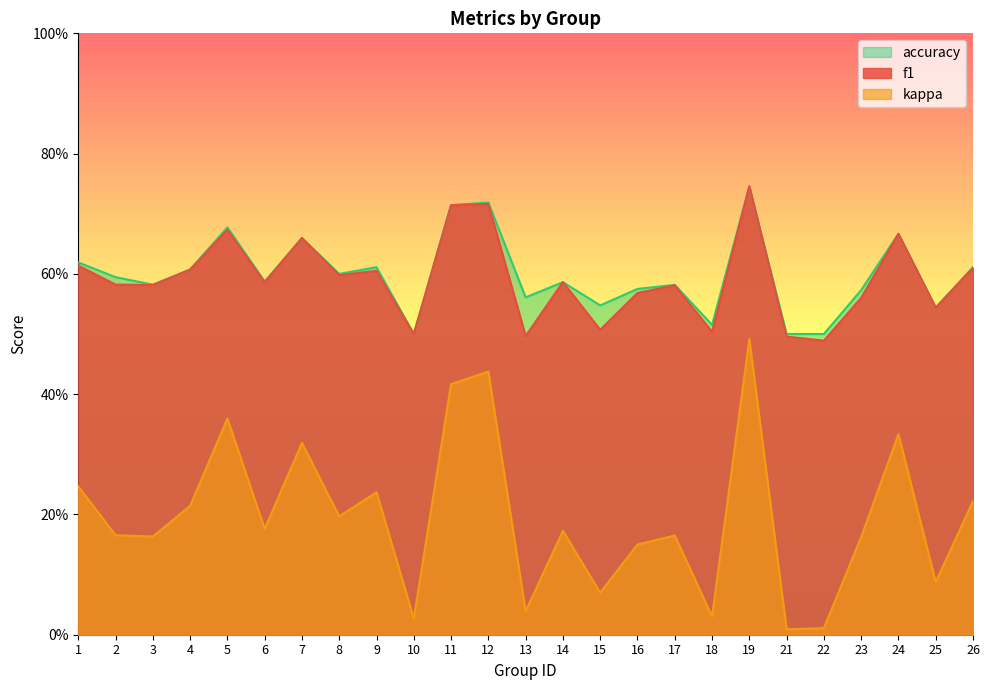

Which has a higher value, 3 or 2?

2